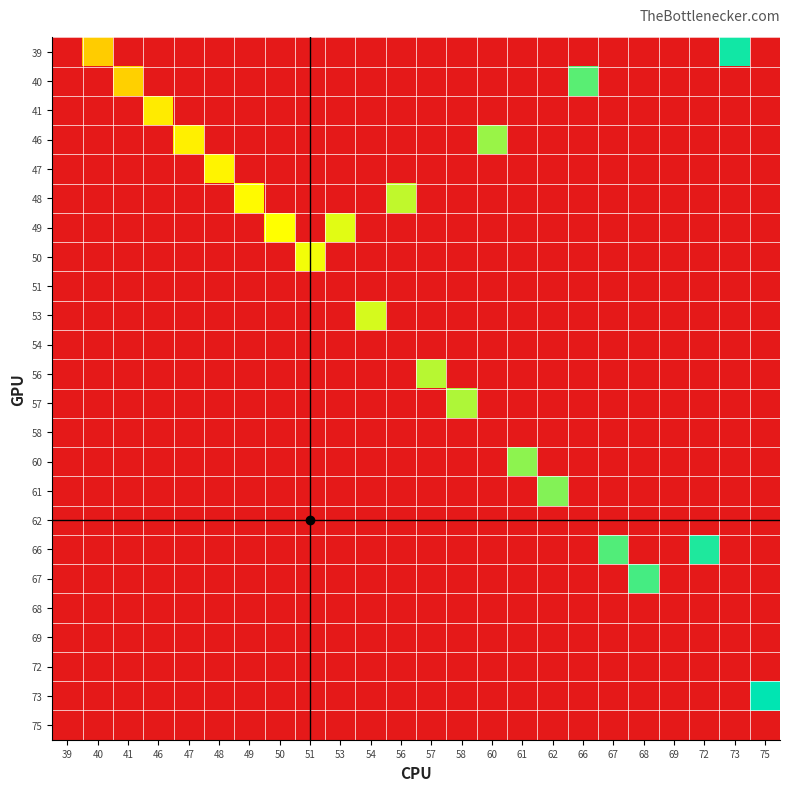

How many series are shown in this chart?

24